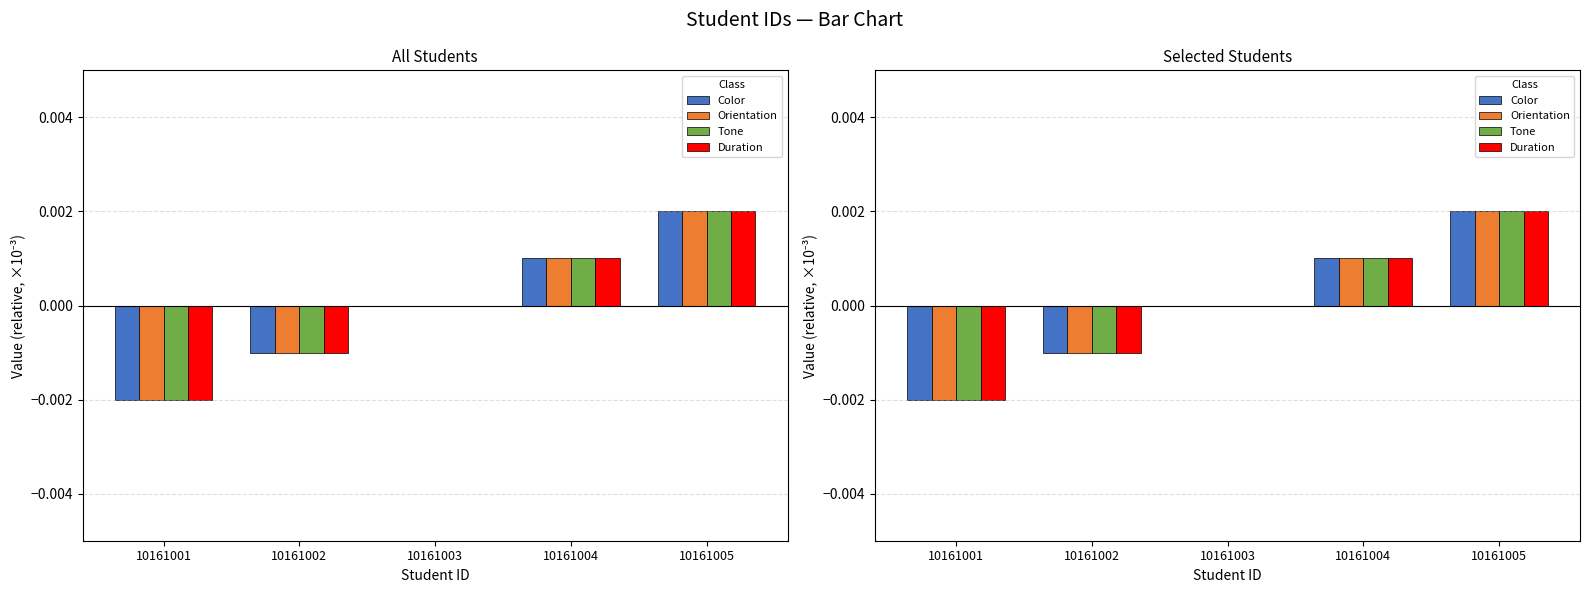

List the labels in order of Color value, largest first.

10161005, 10161004, 10161003, 10161002, 10161001